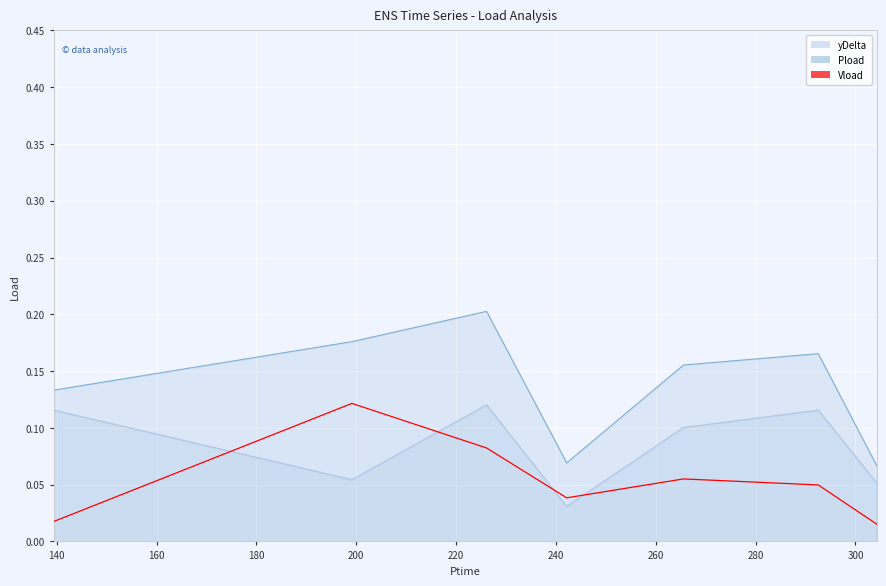

List the series in order of their peak value, lowest first.

yDelta, Vload, Pload